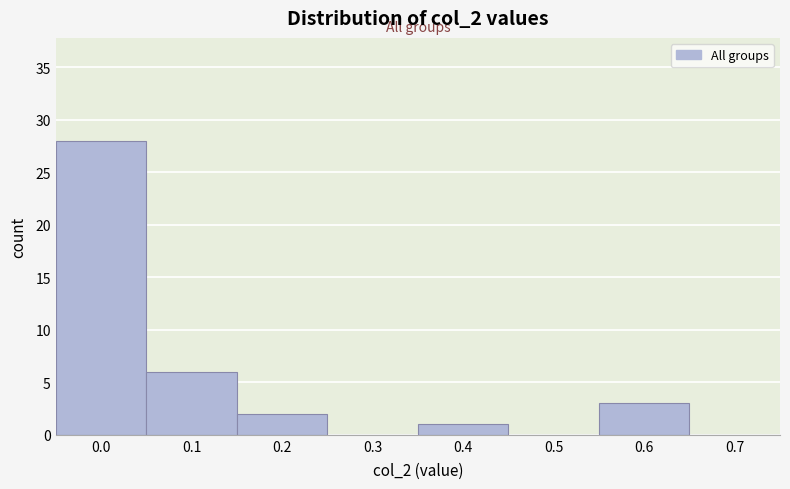

Reading left to right, transcribe all the data shown in this chart.

0.0=28	0.1=6	0.2=2	0.3=0	0.4=1	0.5=0	0.6=3	0.7=0